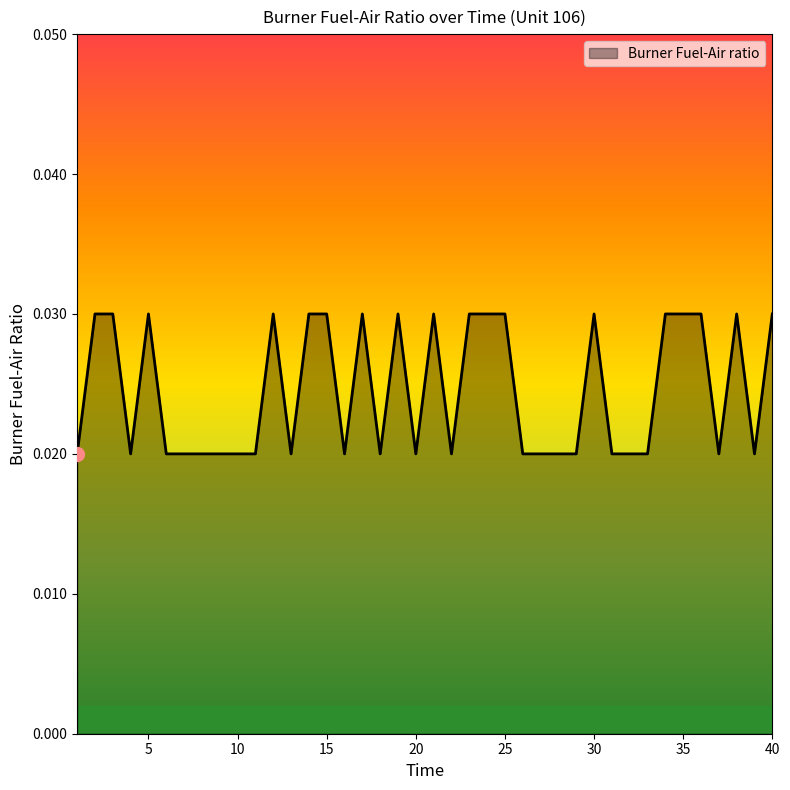

Does the chart display data point markers on the line(s)?

No